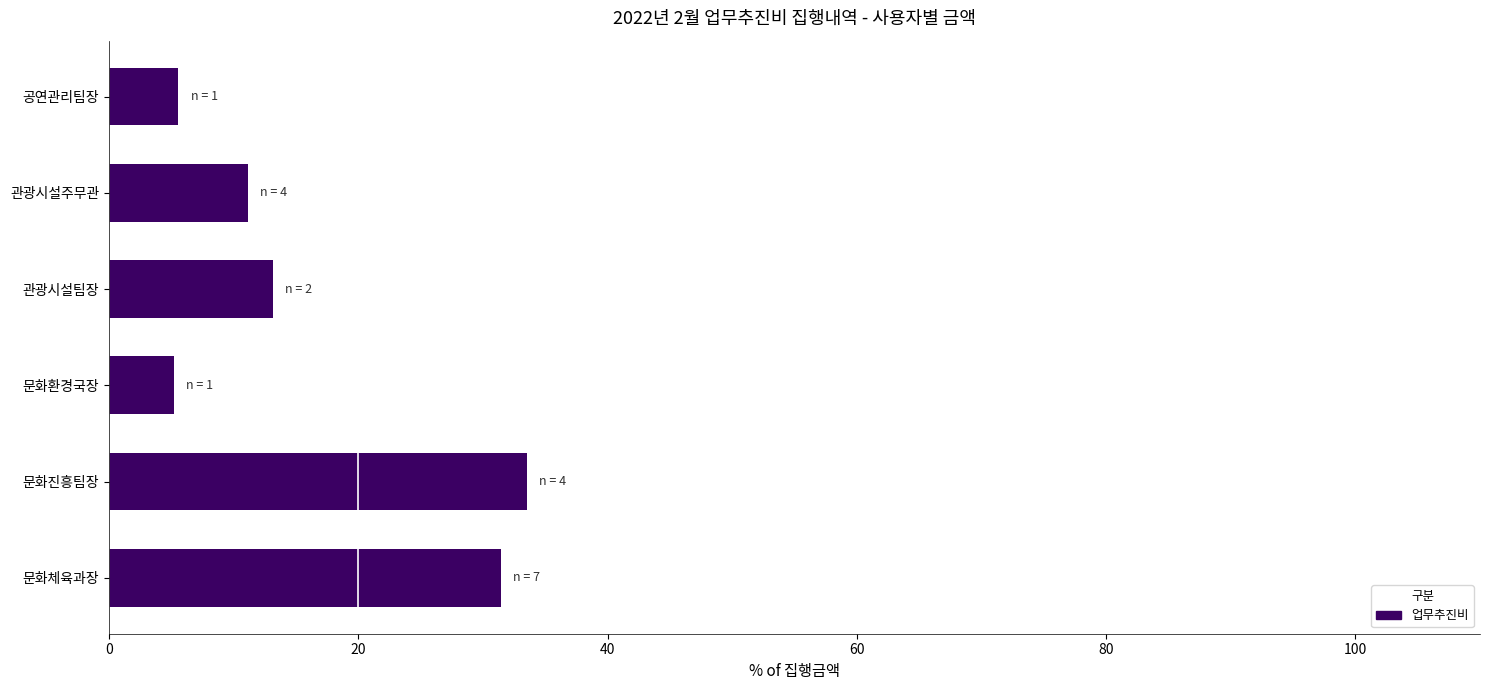

True or false: the data shows 31.4 at 문화체육과장.

True